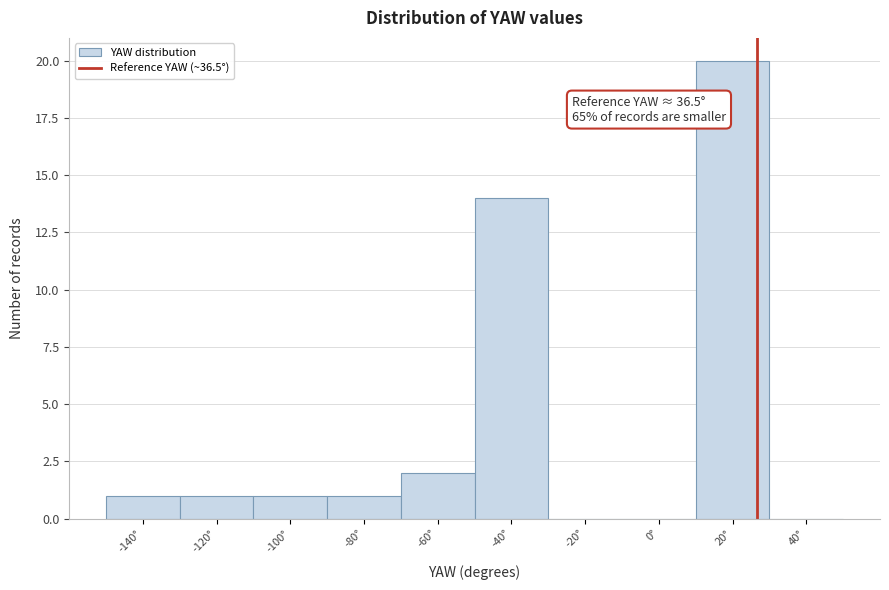

Reading right to left, transcribe all the data shown in this chart.

40°=0	20°=20	0°=0	-20°=0	-40°=14	-60°=2	-80°=1	-100°=1	-120°=1	-140°=1